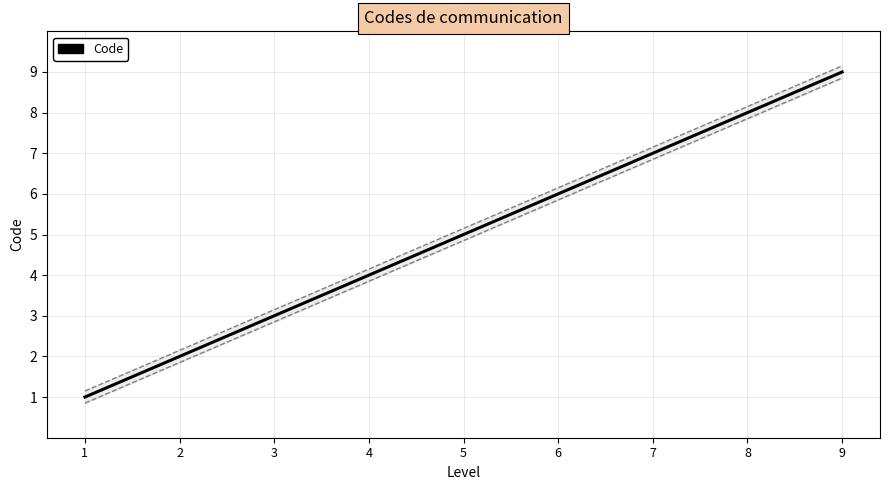

Is it true that the value at 3 is 3?

True